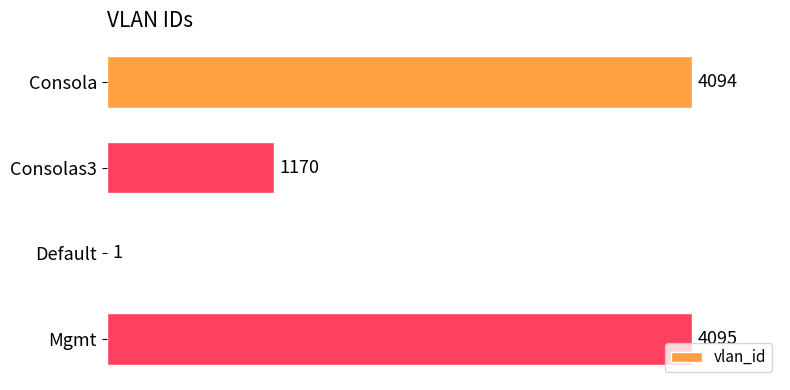

Reading top to bottom, what are all the values shown in this chart?

Consola=4094	Consolas3=1170	Default=1	Mgmt=4095